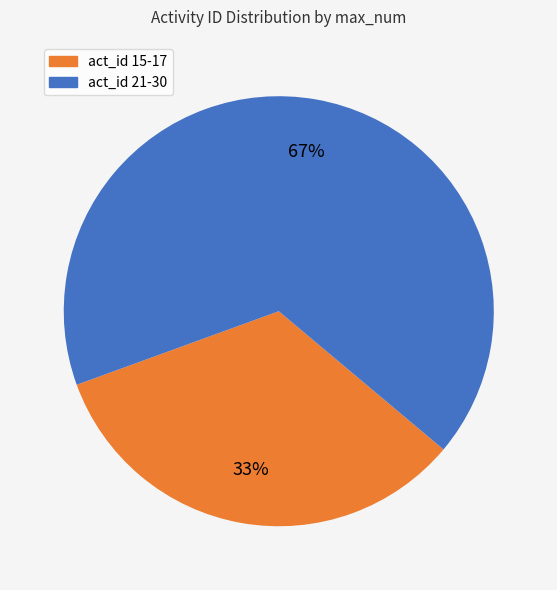

Does act_id 15-17 account for over 50% of the chart?

No